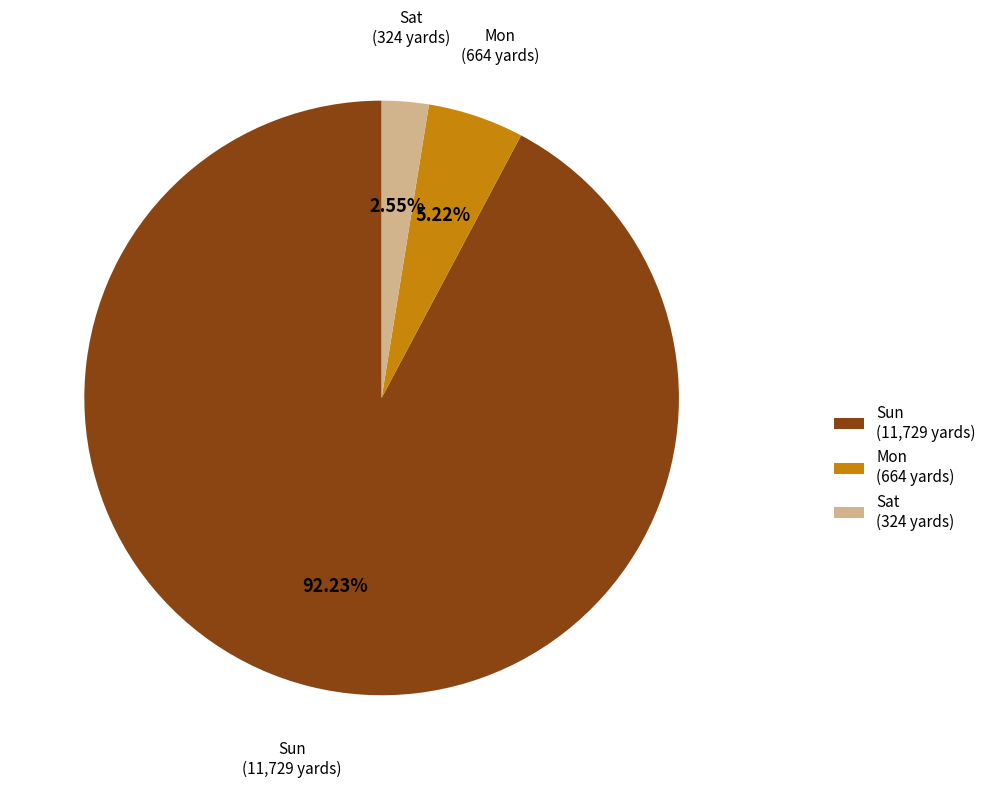

Approximately how many times larger is the value at Sat compared to Mon?

0.5